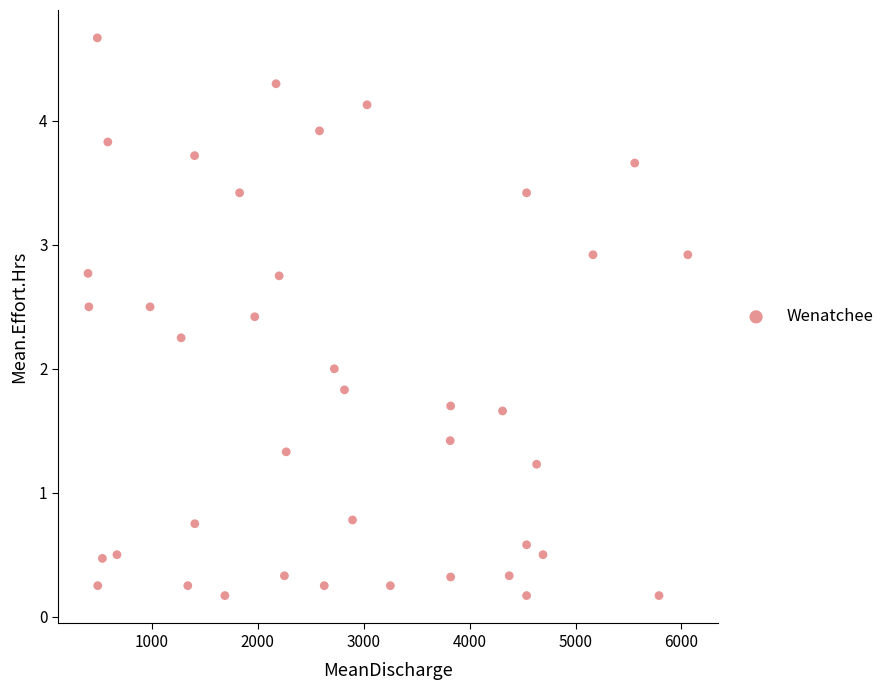

What is the range of Y values (max minus min)?

4.5